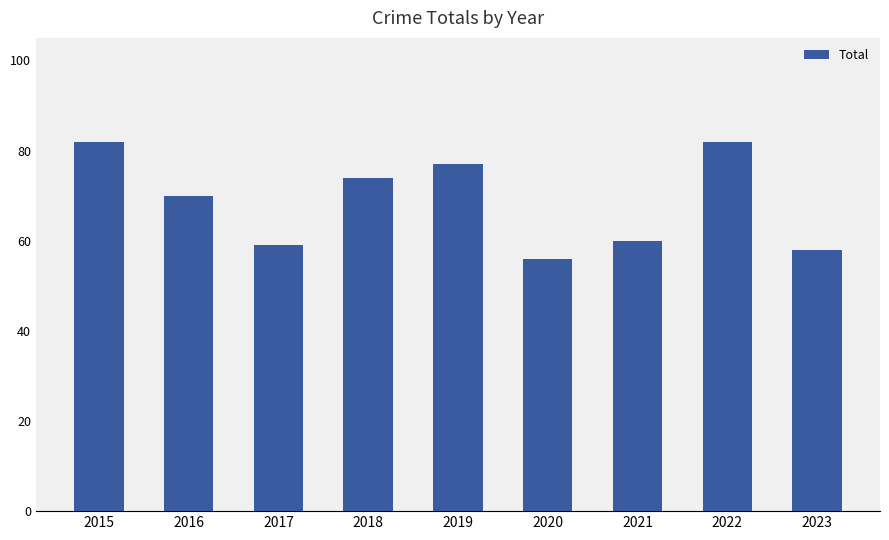

What is the value of the 3rd bar from the left?

59